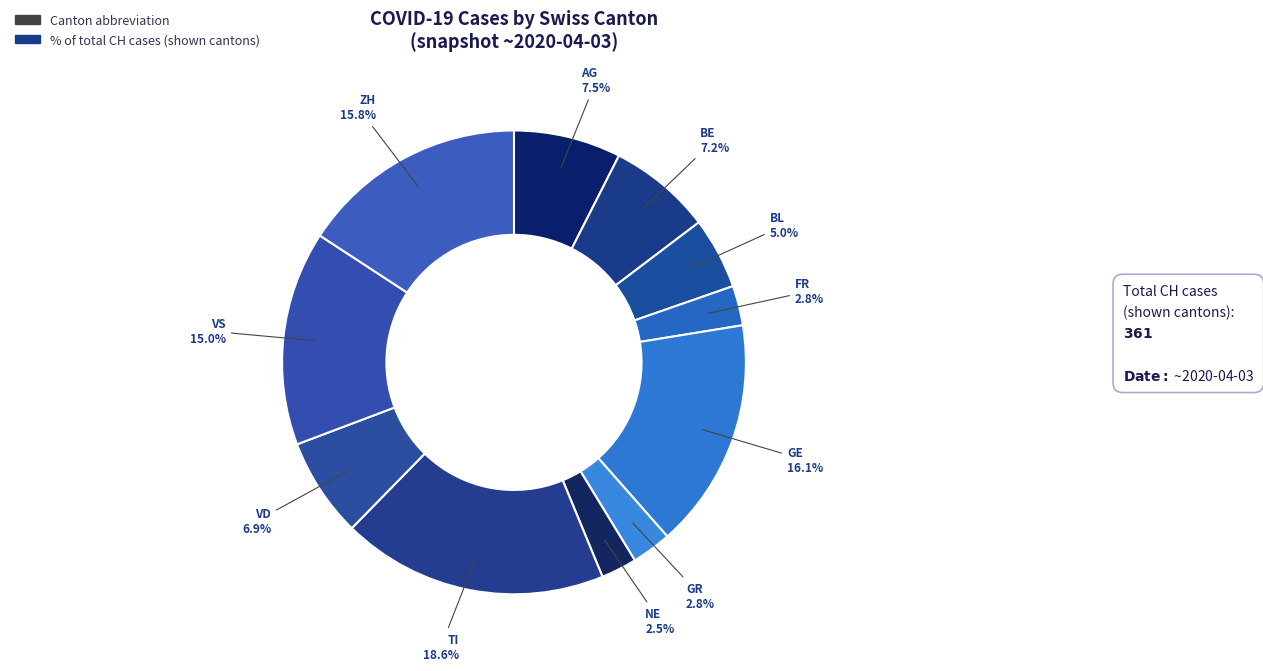

What is the largest slice in the pie chart?

TI